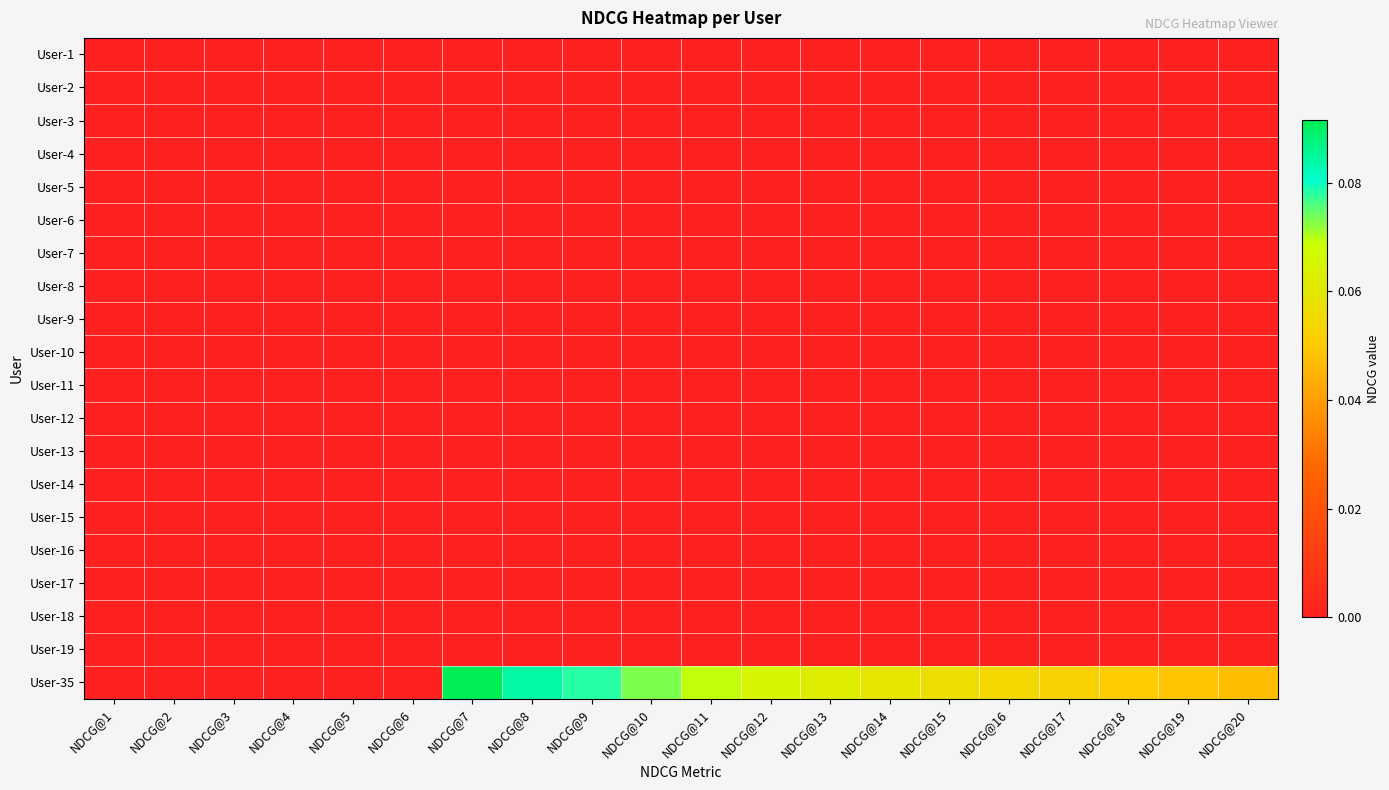

At which category is the sum across all series the highest?

NDCG@7